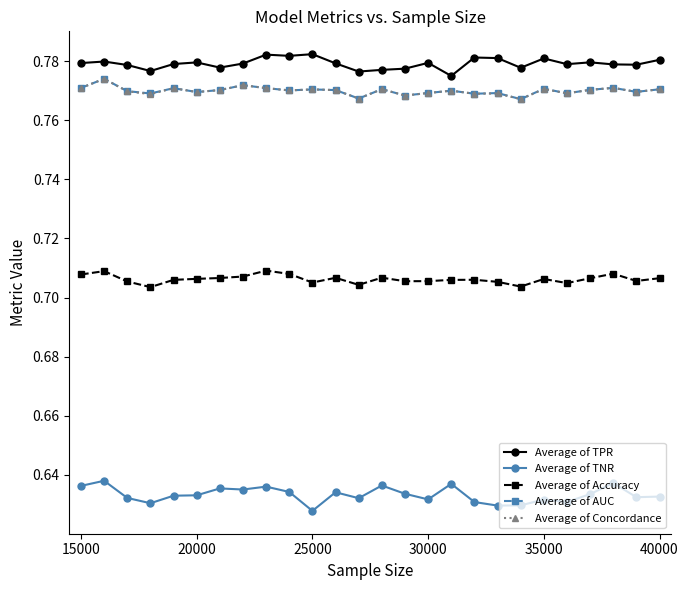

True or false: Average of TPR has more than 0 points higher than both neighbors.

True